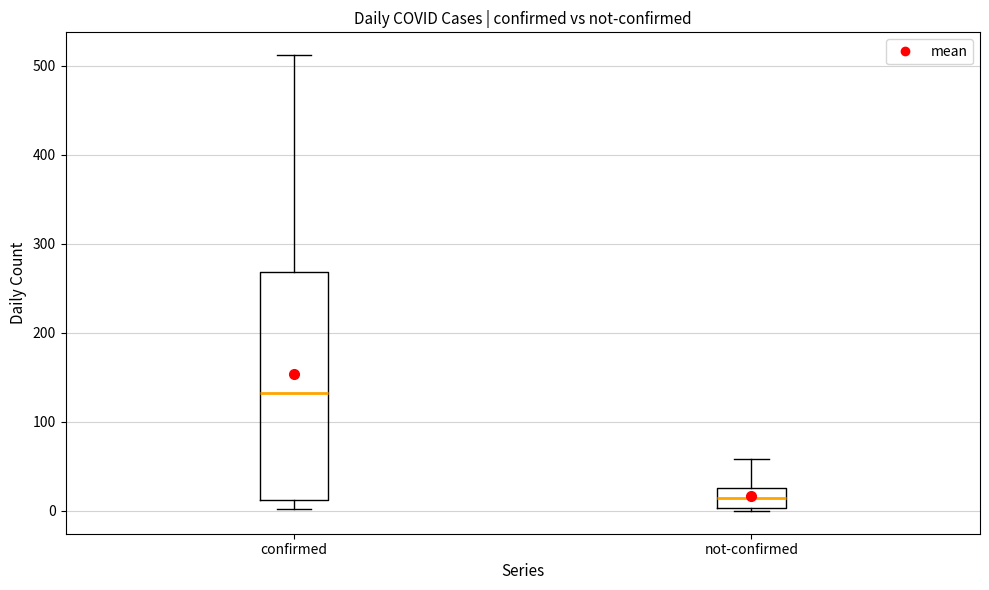

Where does the upper whisker of the box for confirmed end on the y-axis? The values are not printed on the chart, so give them approximately, as read against the axis.

510